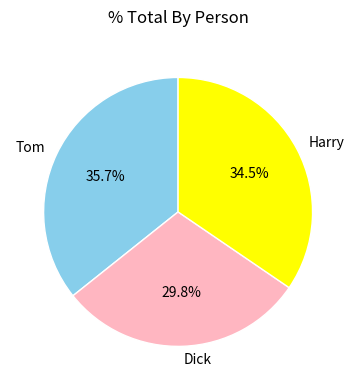

True or false: Tom accounts for 36% of the total.

True